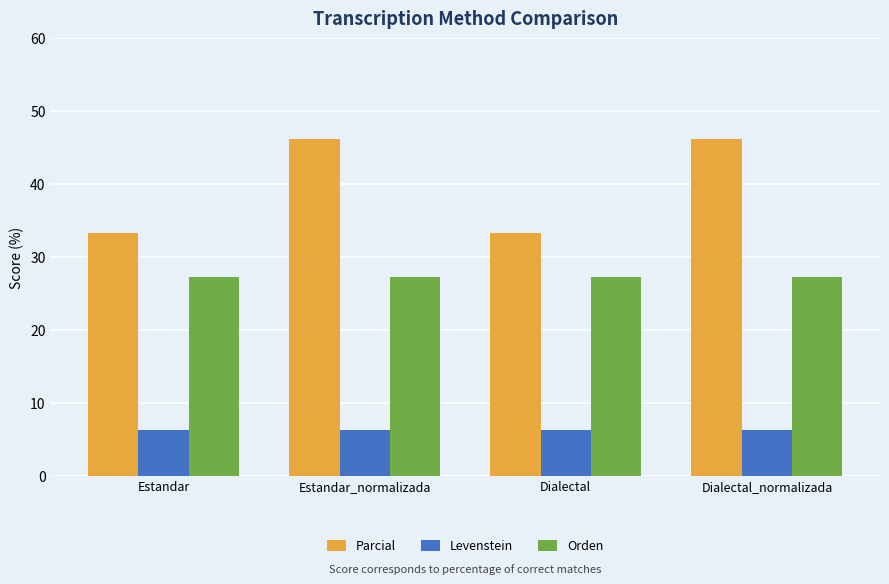

Rank the series by their maximum value, from highest to lowest.

Parcial, Orden, Levenstein